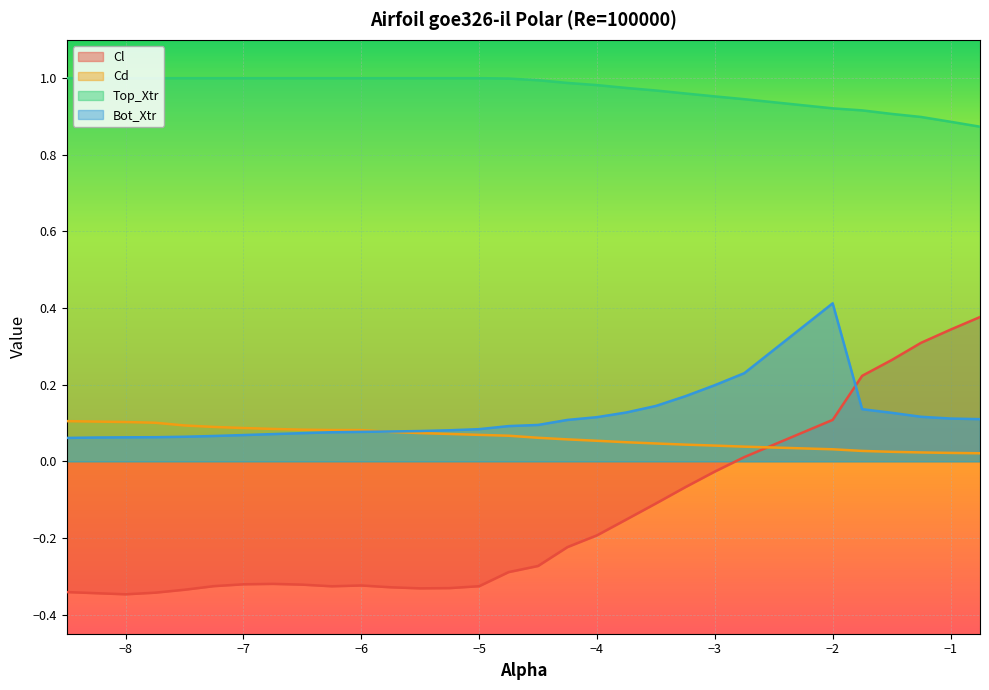

What is the highest value of the Top_Xtr series?

1.0